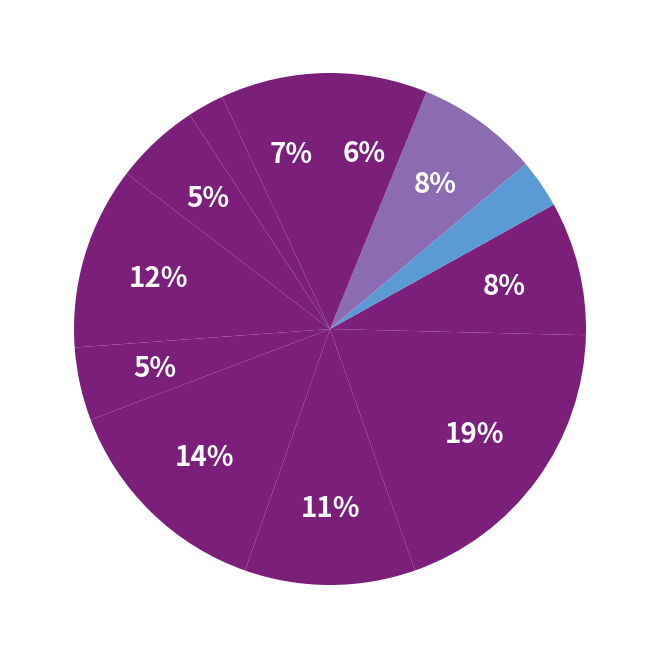

How many segments does this pie chart have?

12